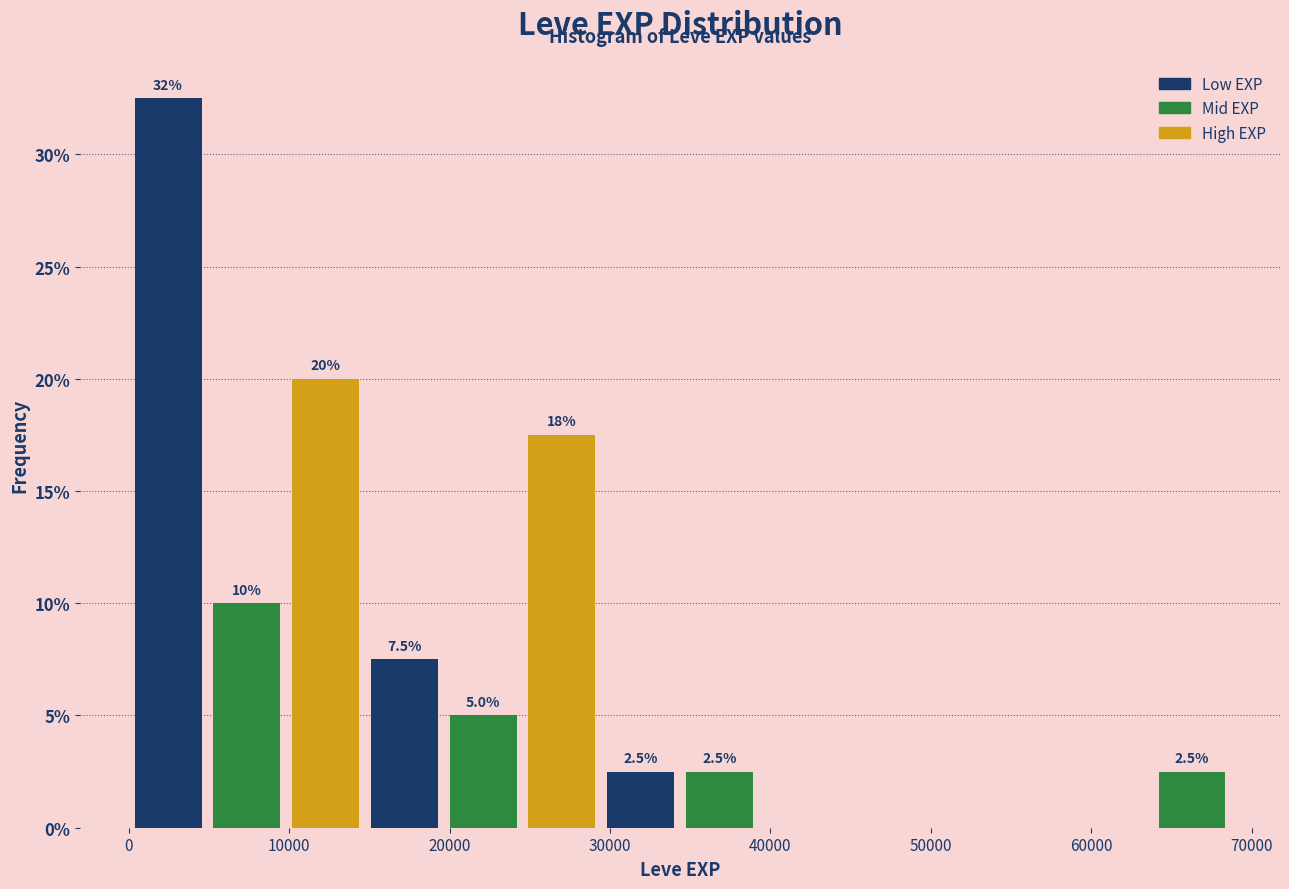

Over which range of the x-axis is the bar tallest?

0 to 5000